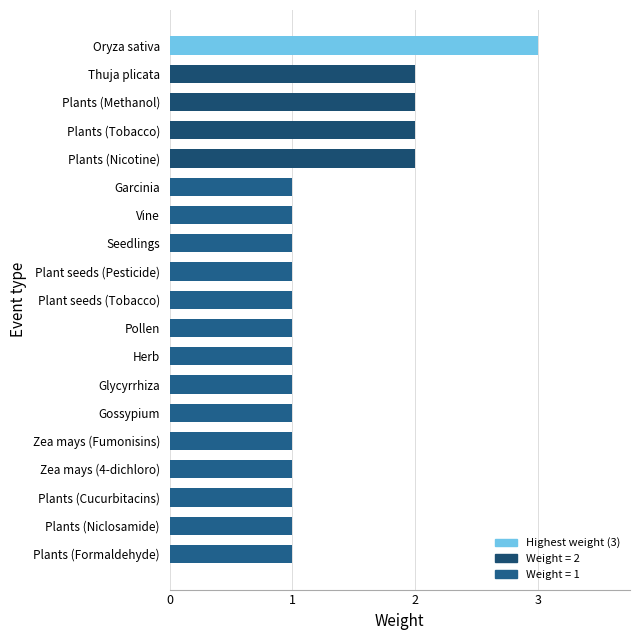

What is the ratio of the value at Plants (Formaldehyde) to the value at Seedlings?

1.0